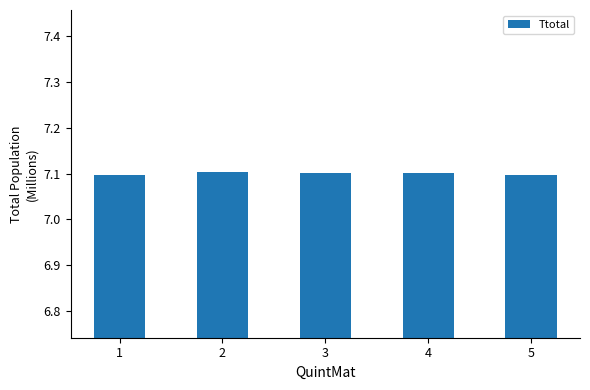

The chart shows a value of 1.9 at 1. True or false?

False